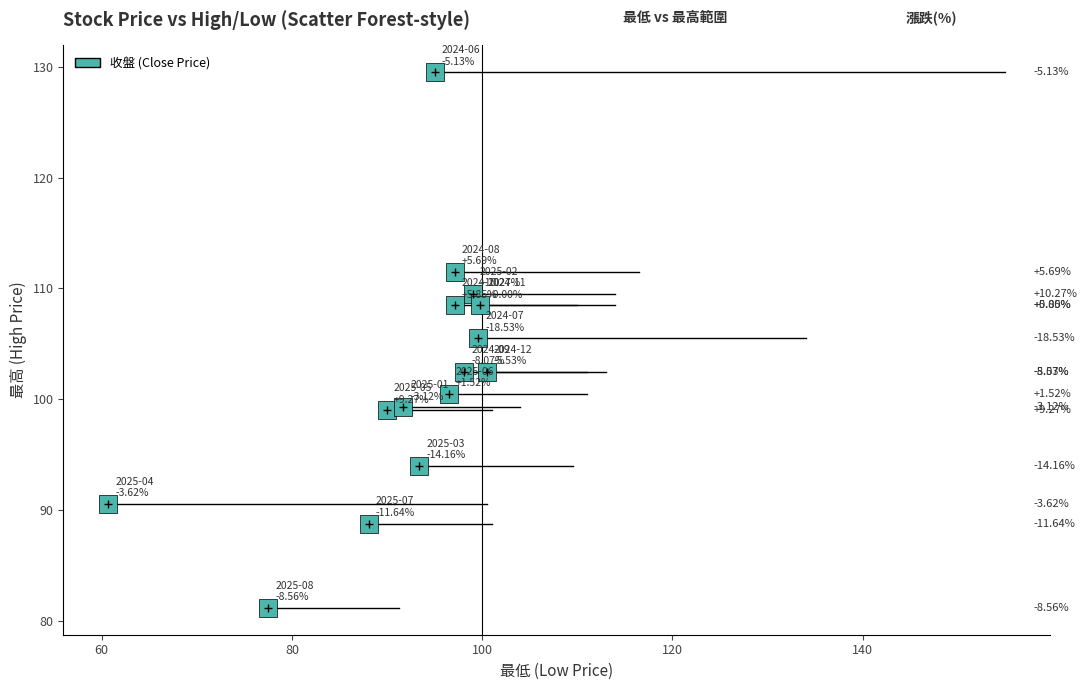

What is the range of X values (max minus min)?

39.8